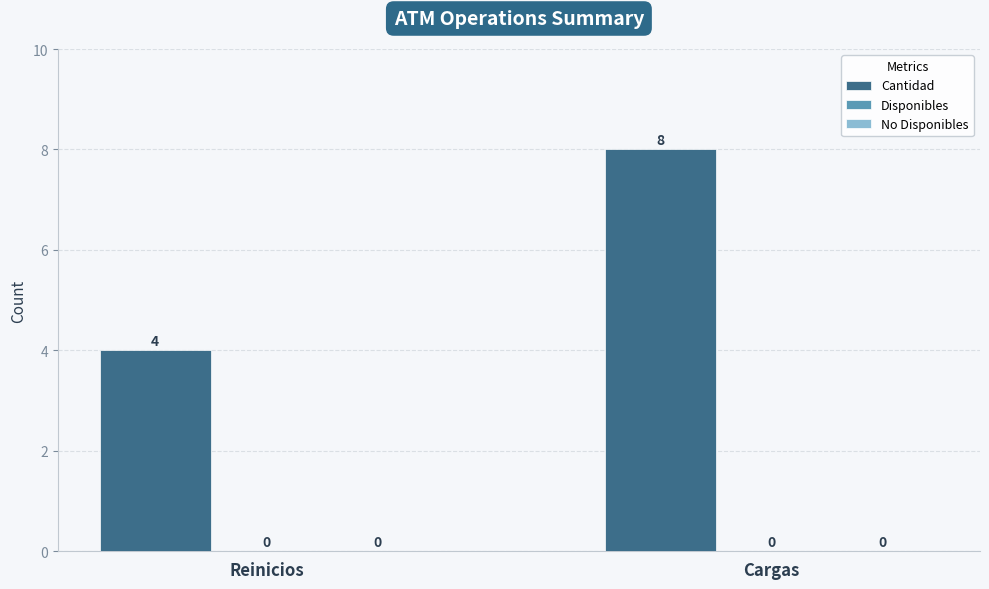

What position from the left is Reinicios?

1